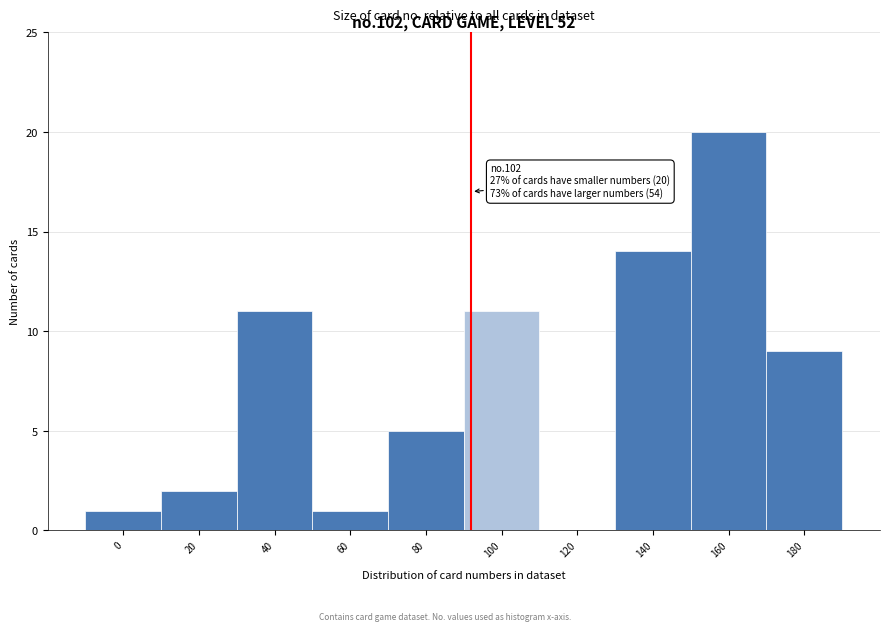

Reading left to right, list all the values displayed in this chart.

0=1	20=2	40=11	60=1	80=5	100=11	120=0	140=14	160=20	180=9